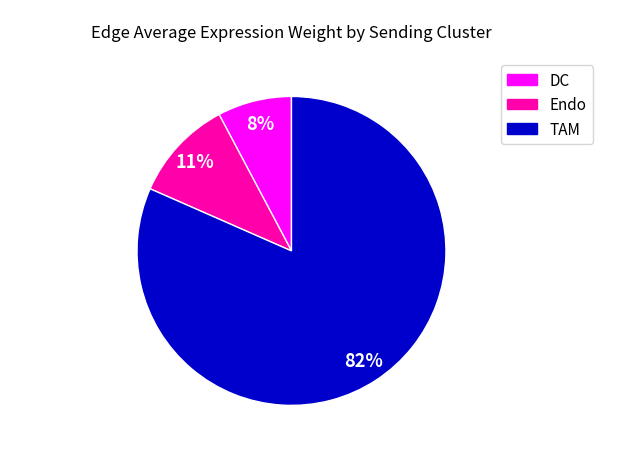

Which category accounts for the majority?

TAM